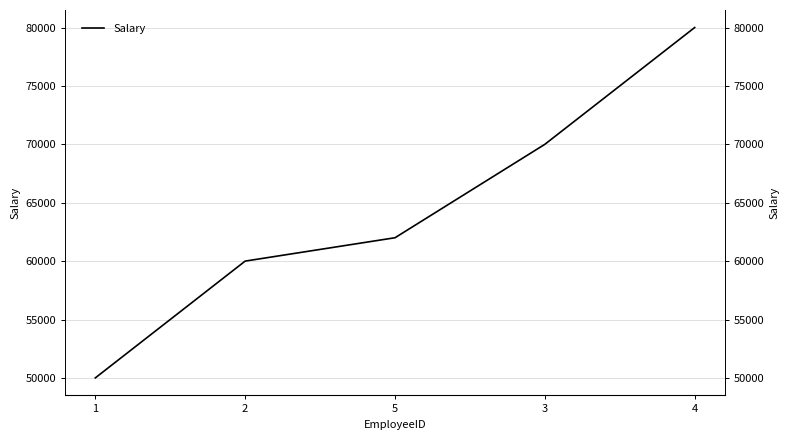

At which label is the value closest to 65000?

5